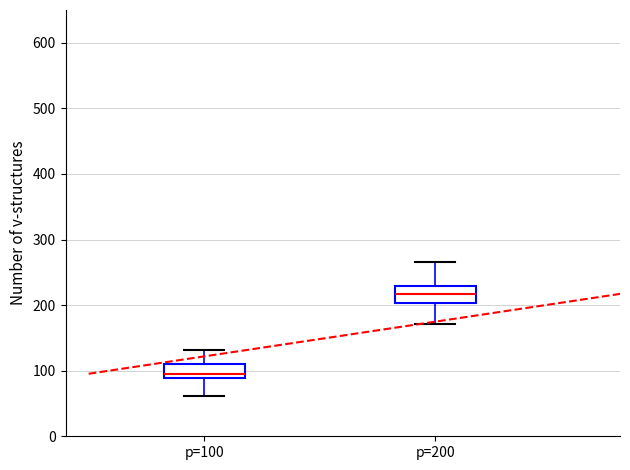

Which box's median line is the highest?

p=200